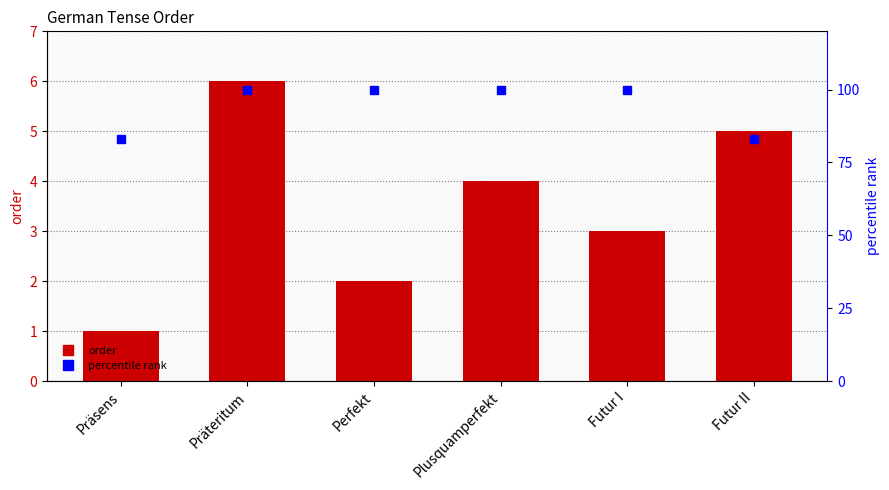

At Plusquamperfekt, list the series in order from smallest to largest.

order, percentile rank